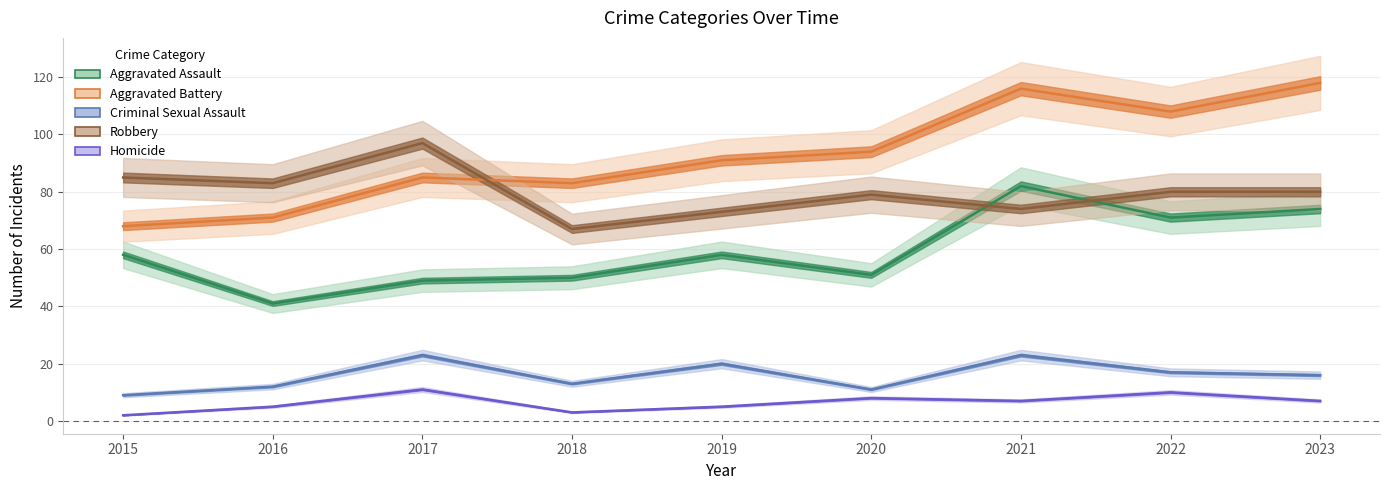

What is the highest value of the Aggravated Assault series?

82